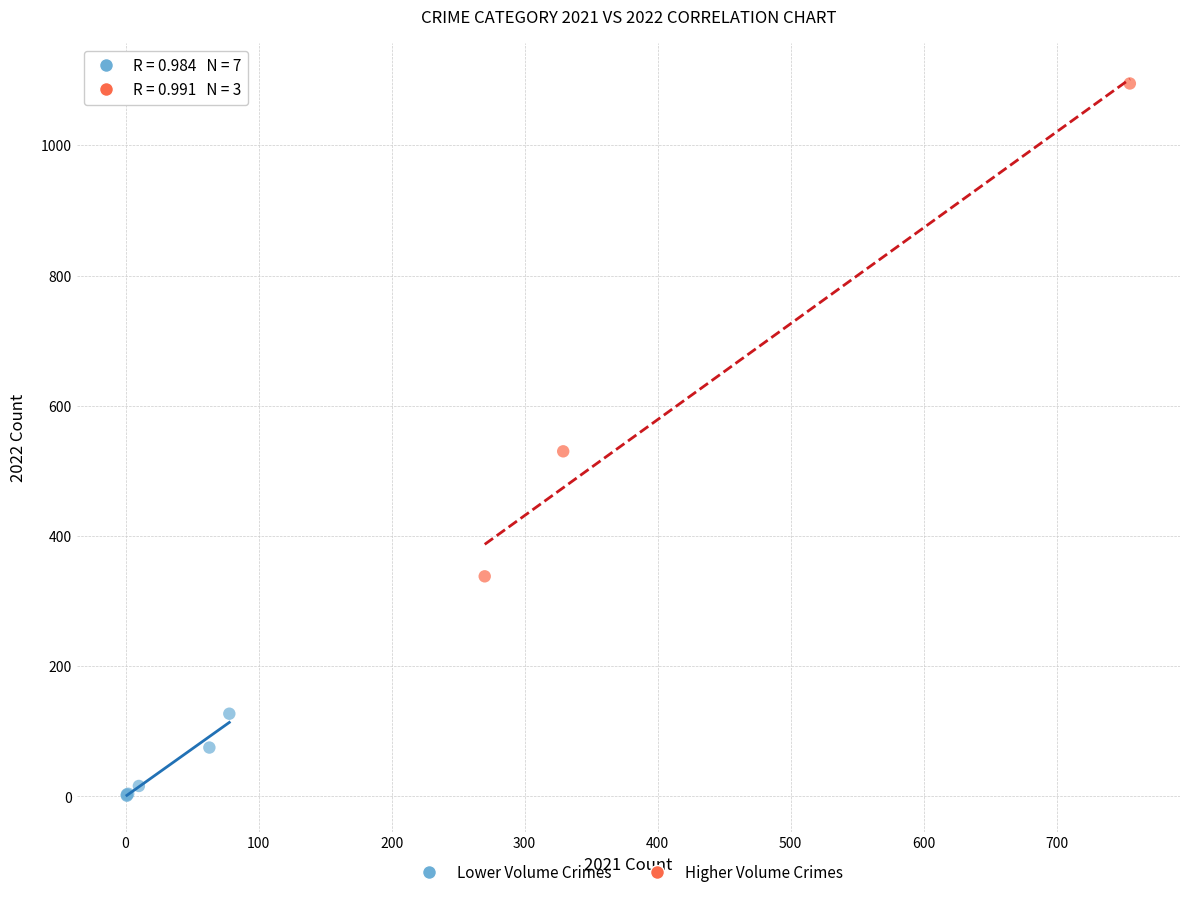

Which series reaches the maximum Y coordinate?

Higher Volume Crimes